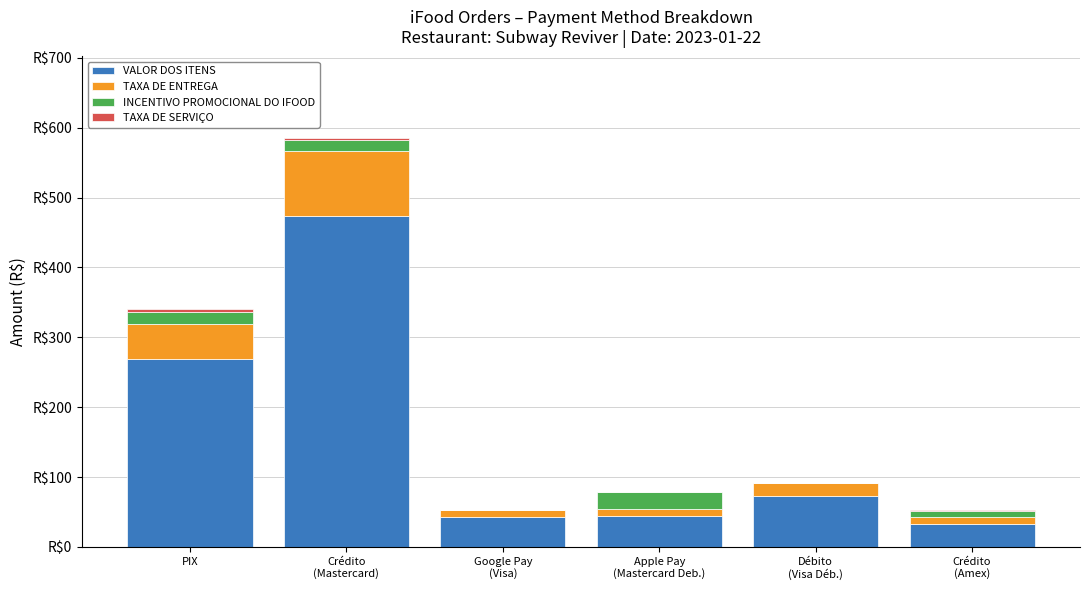

What is the label of the 1st bar from the right?

Crédito
(Amex)